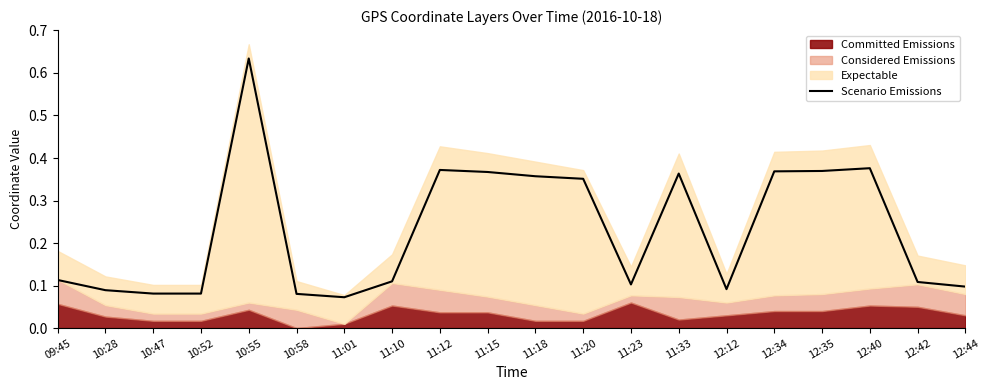

List the labels in order of value, smallest first.

11:01, 10:58, 10:47, 10:52, 10:28, 12:12, 12:44, 11:23, 12:42, 11:10, 09:45, 11:20, 11:18, 11:33, 11:15, 12:34, 12:35, 11:12, 12:40, 10:55